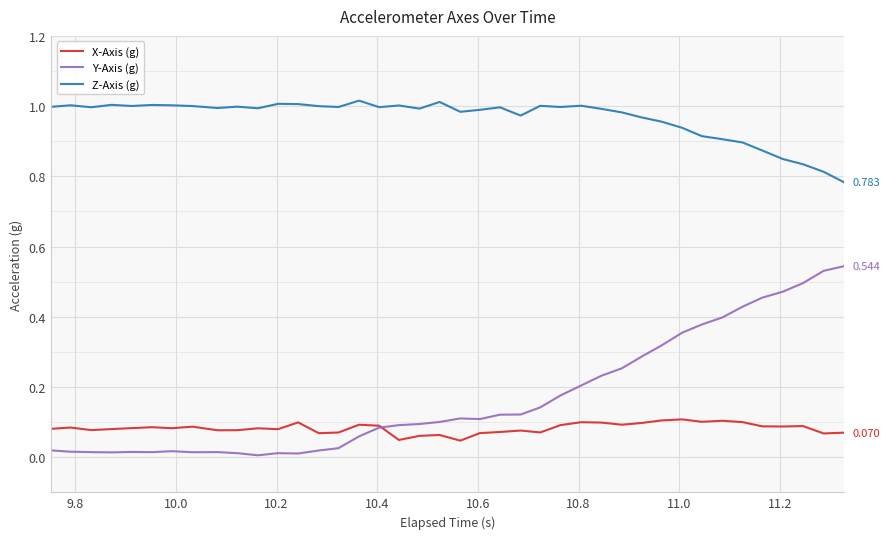

True or false: X-Axis (g) and Z-Axis (g) cross at least once.

False